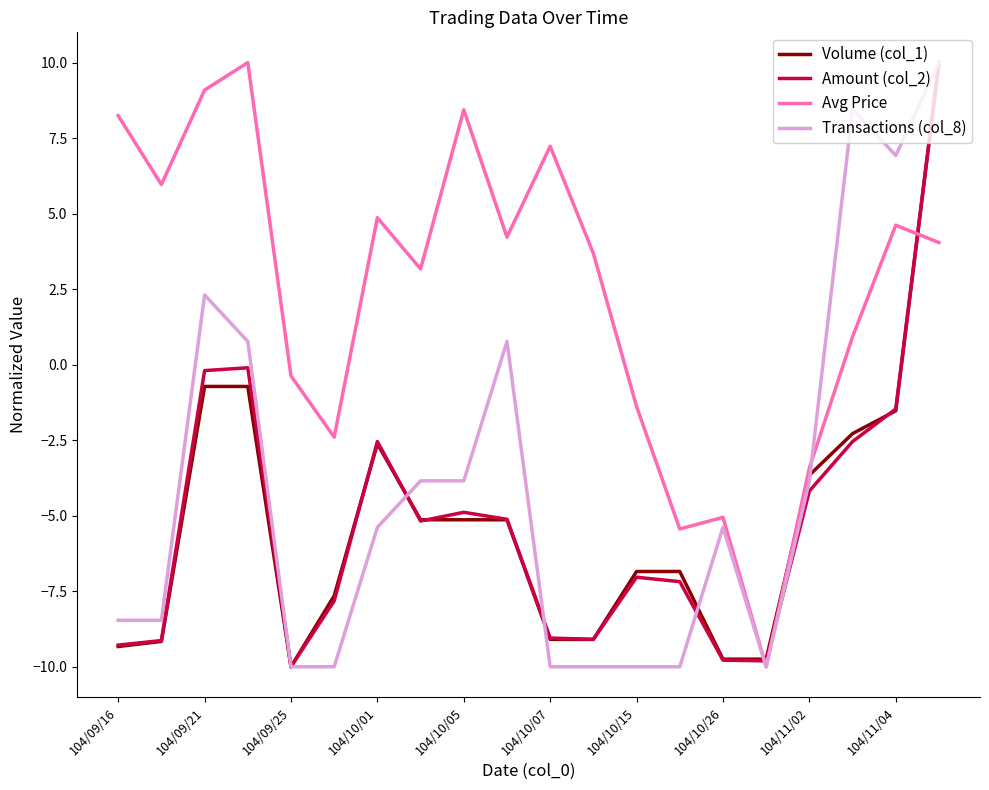

What is the maximum value shown in the chart?

10.0